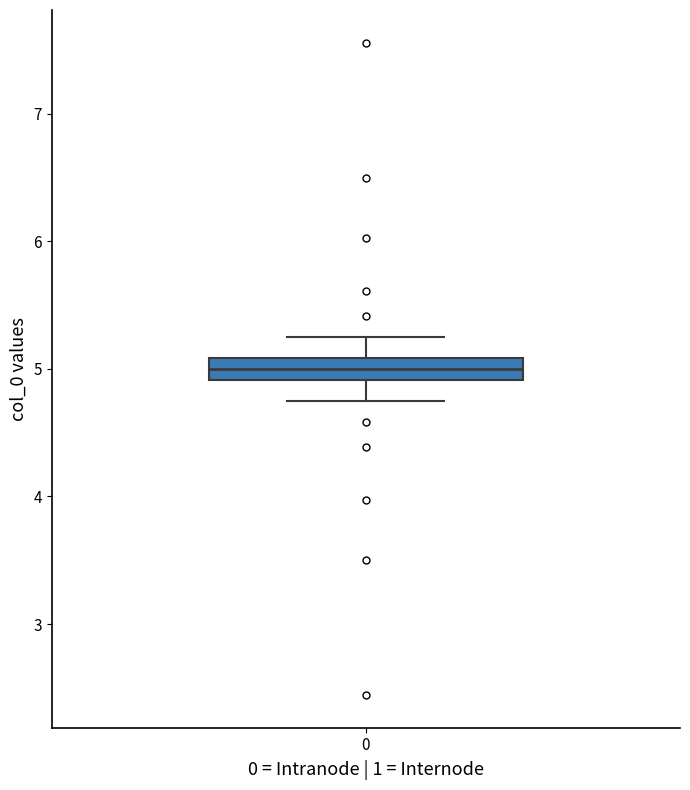

Transcribe this box plot: give where the median line is, the range the box spans, and where the two whiskers end, as read against the y-axis. The values are not printed on the chart, so give them approximately, as read against the axis.

median 5.0, box 4.9 to 5.1, whiskers 4.7 to 5.3